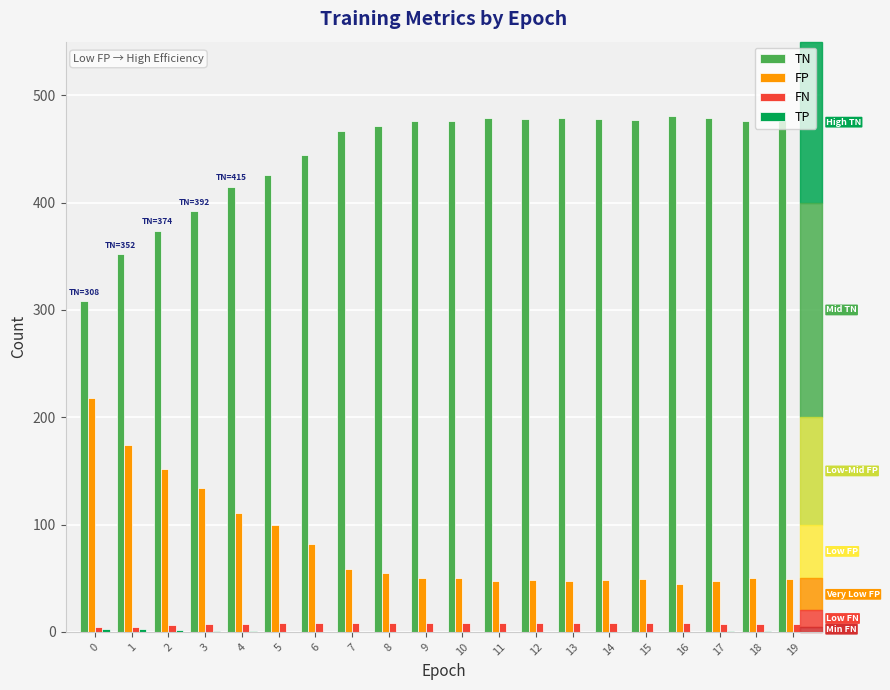

What is the highest value of the TN series?

481